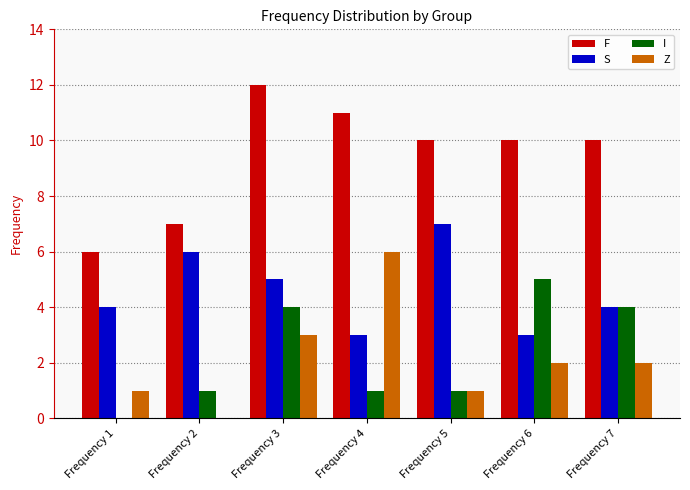

How many categories are shown in the chart?

7